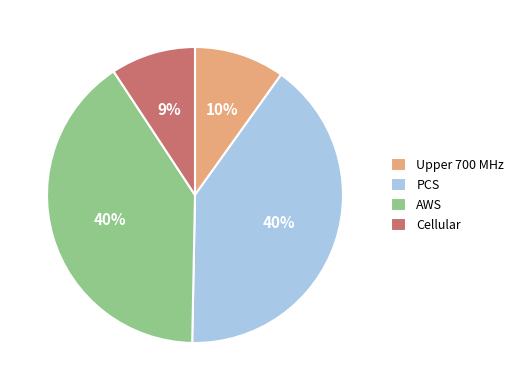

What is the smallest slice in the pie chart?

Cellular